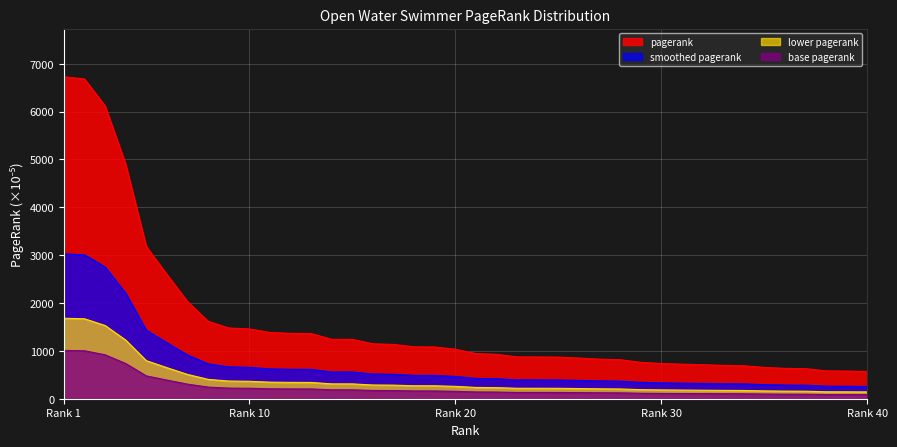

List the series in order of their peak value, lowest first.

base pagerank, lower pagerank, smoothed pagerank, pagerank